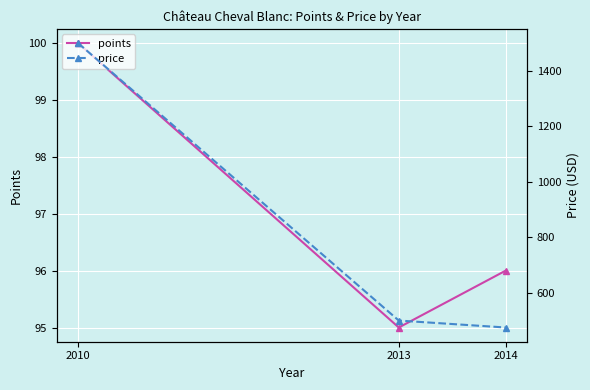

Which series has the largest total across all categories?

price